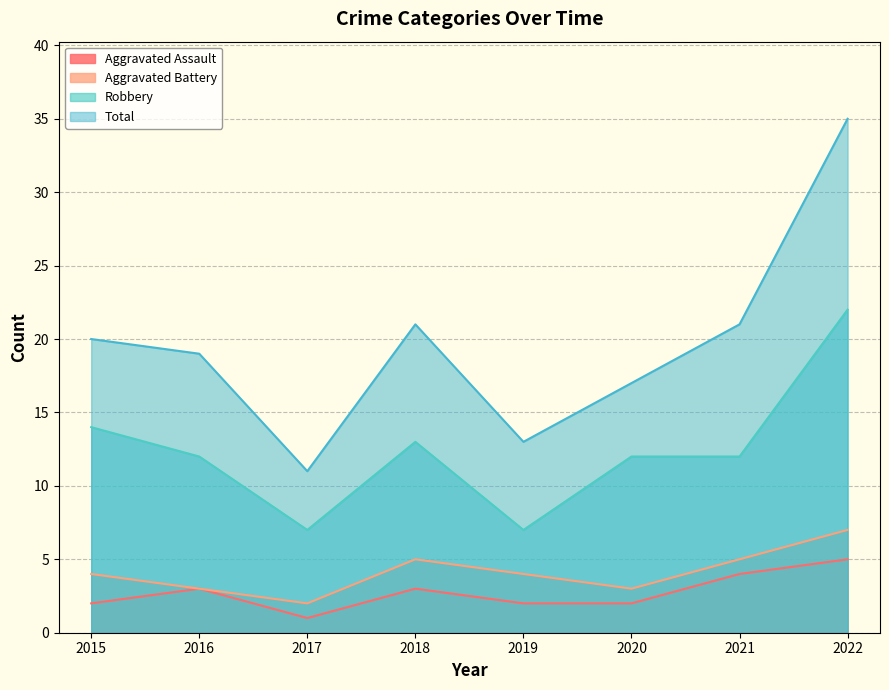

What value does the Aggravated Battery series have at 2015?

4